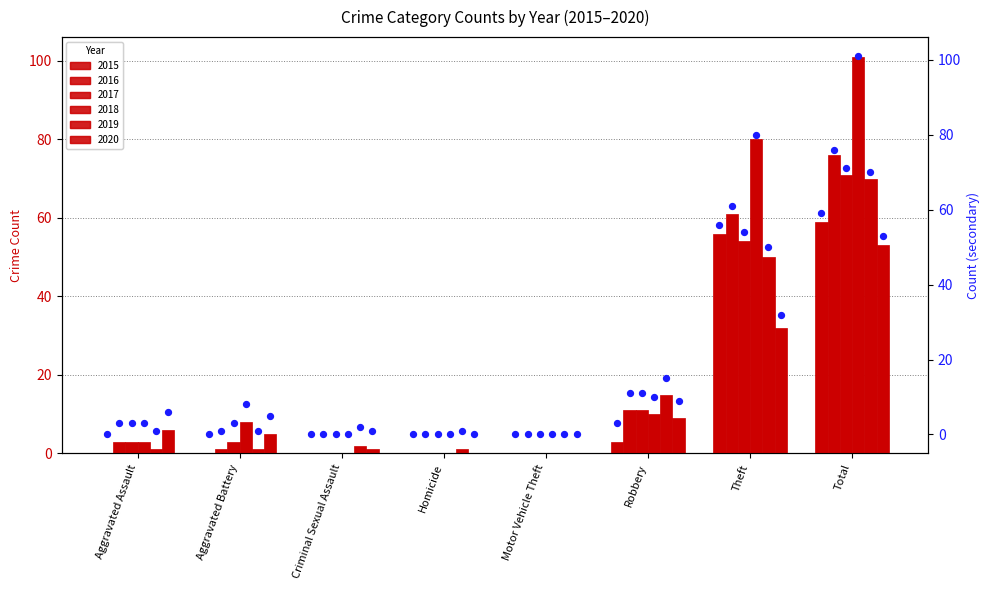

Which series reaches the minimum Y coordinate?

2015 (dot)